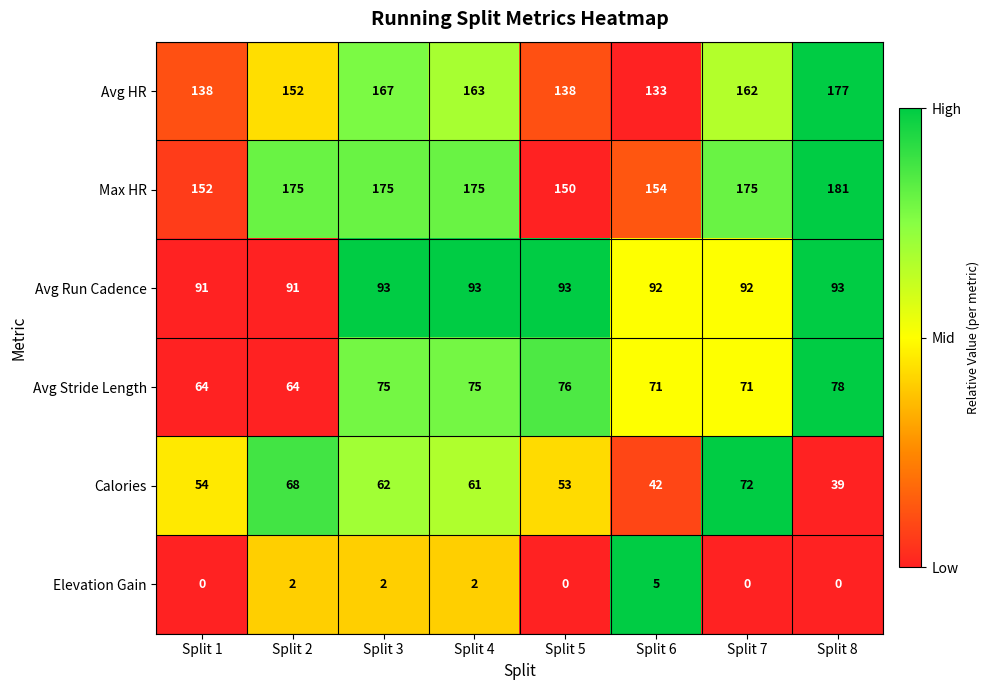

Count the Avg Run Cadence values in the range 92 to 93.

6